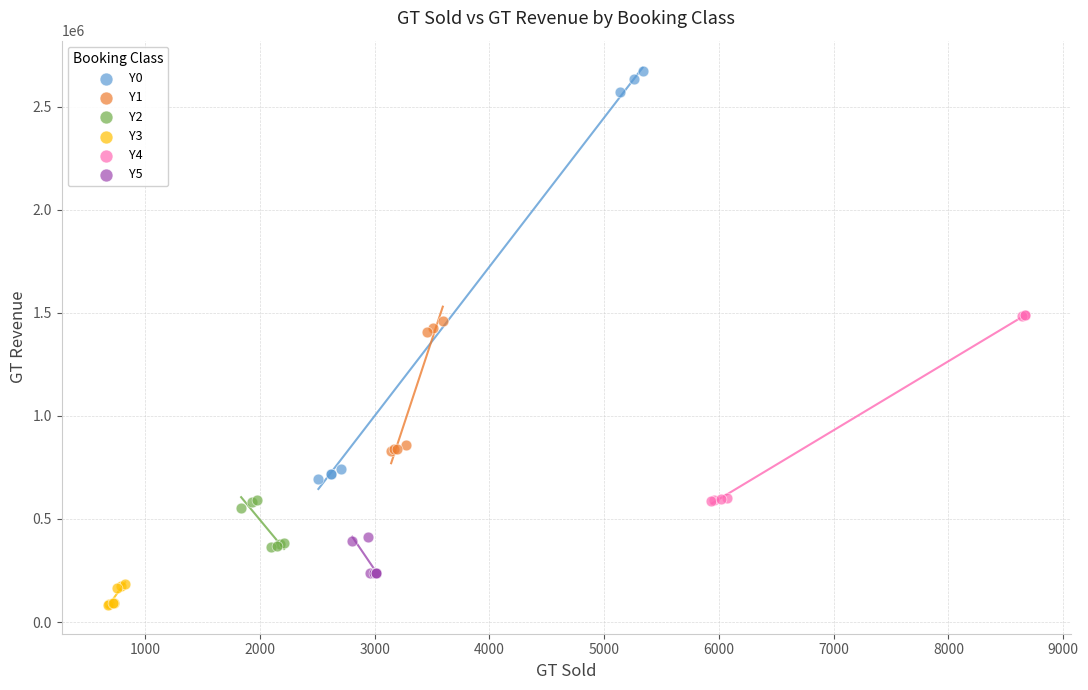

Which series has the widest spread of Y values?

Y0